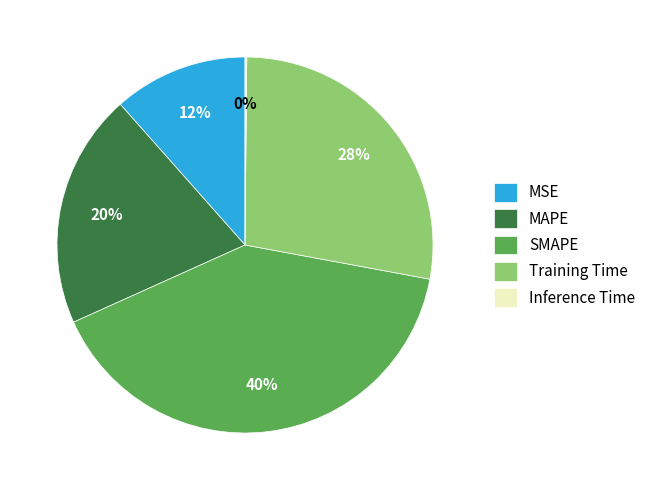

Which slice is the largest?

SMAPE